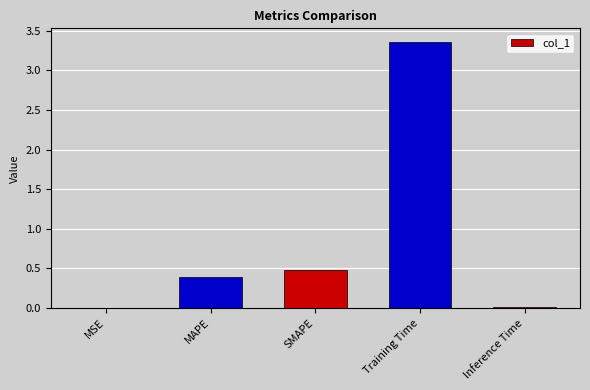

The value at SMAPE is 0.5. True or false?

True